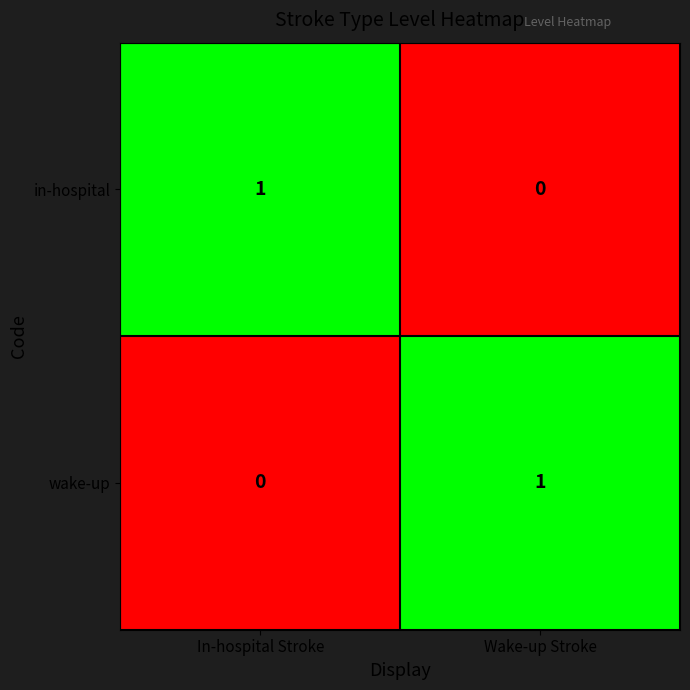

At In-hospital Stroke, list the series in order from largest to smallest.

in-hospital, wake-up